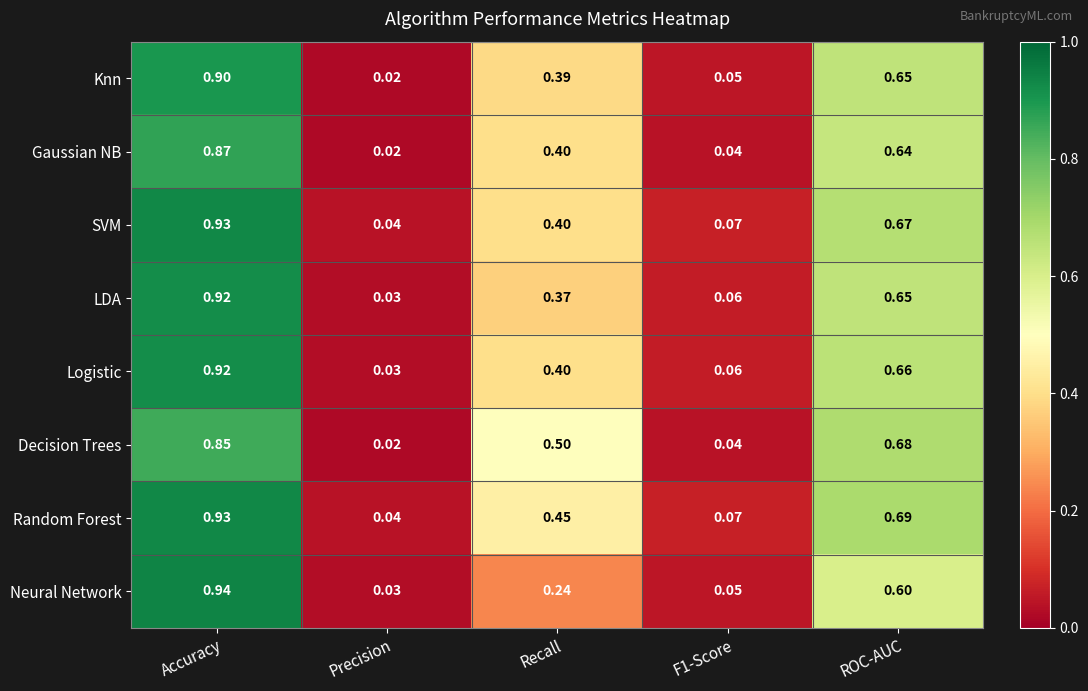

At which label is Knn closest to 0?

Precision